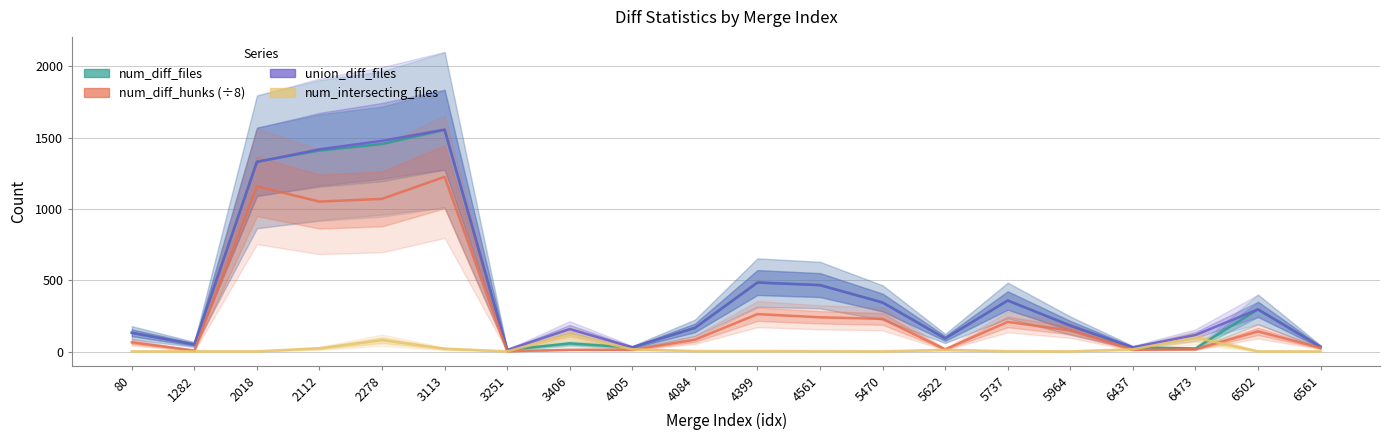

The value of union_diff_files at 5622 is 92.0. True or false?

True